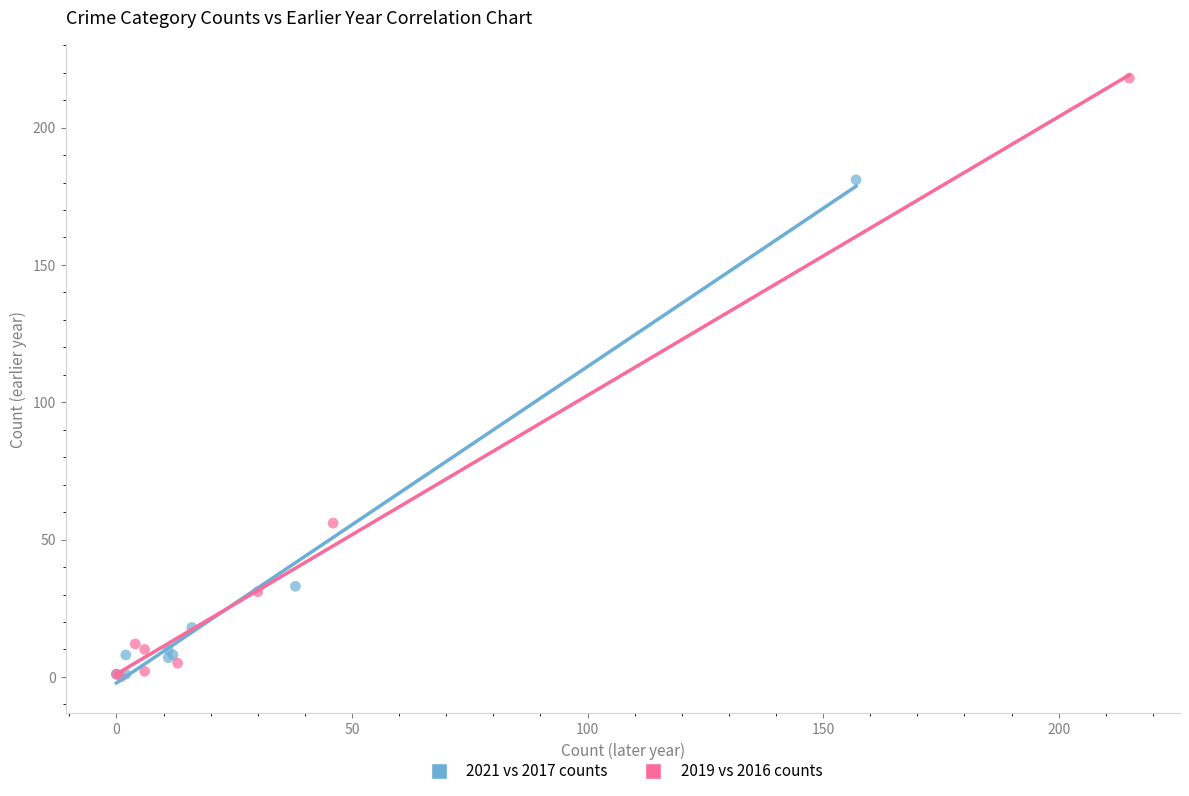

Which series has the largest Y range (max minus min)?

2019 vs 2016 counts